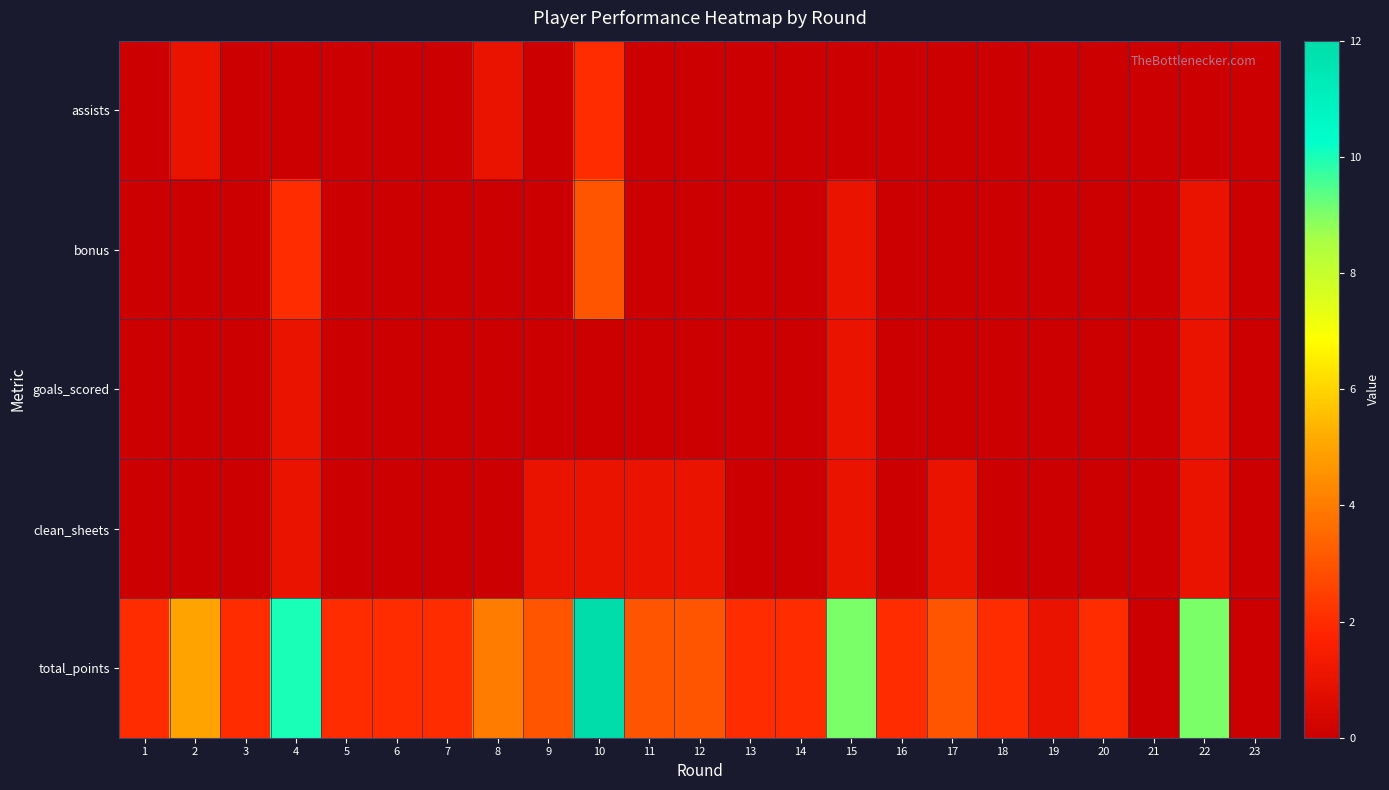

Which series has the largest range (max minus min)?

total_points